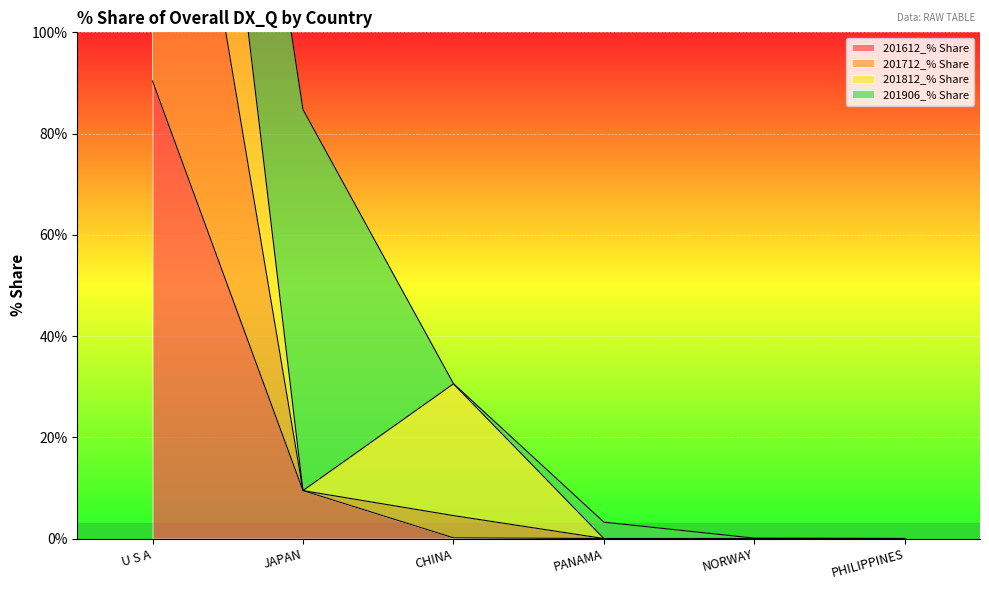

The 201712_% Share series shows 4.5 at CHINA. True or false?

True